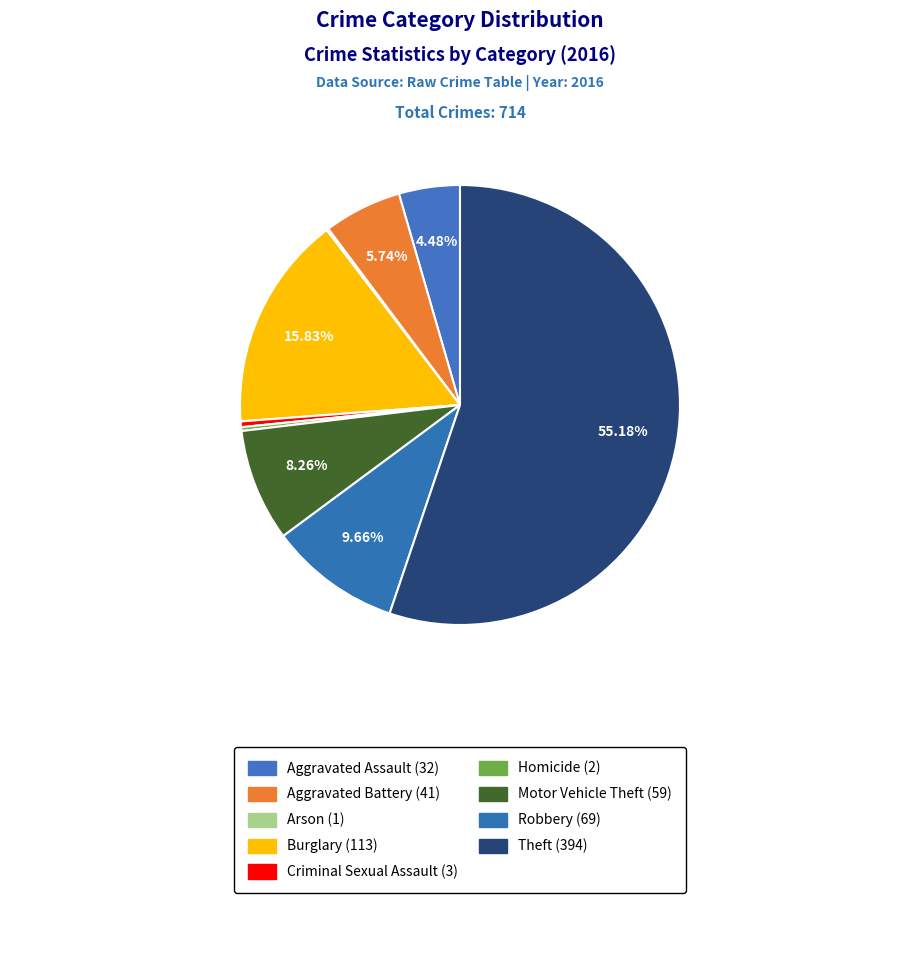

How many slices are in this pie chart?

9